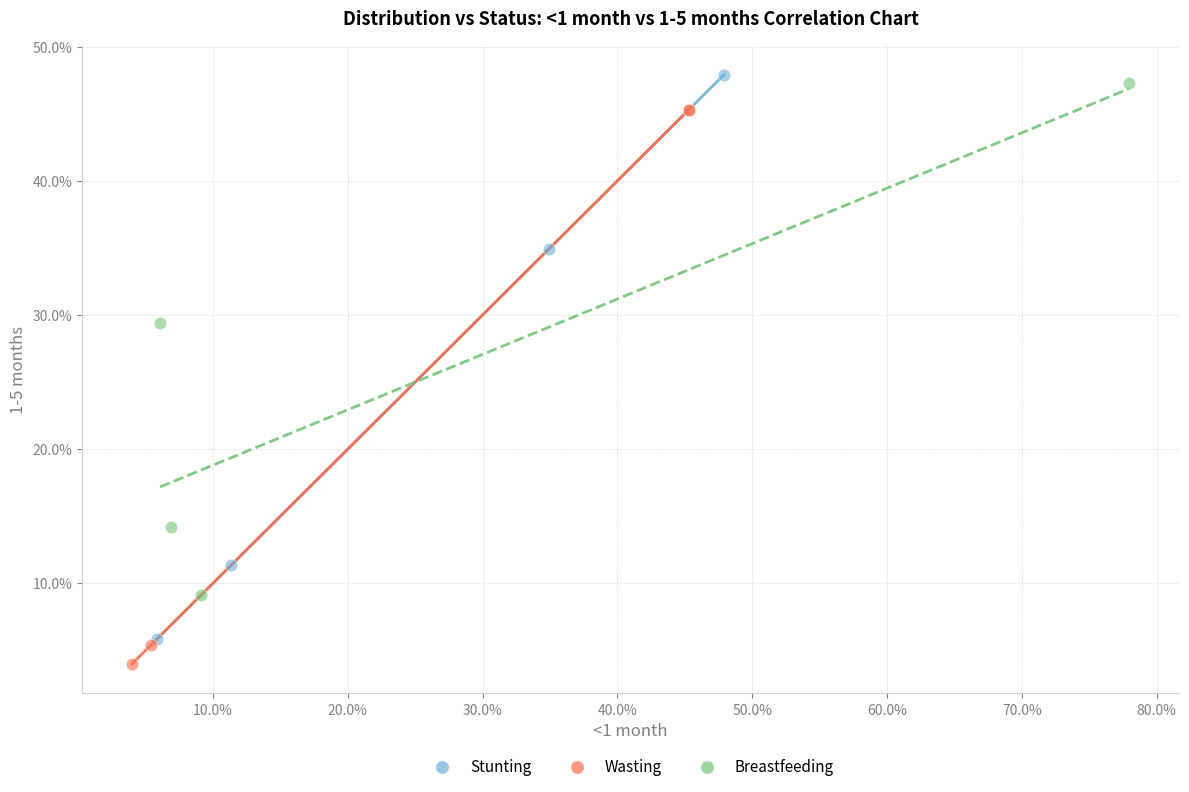

Which series reaches the minimum Y coordinate?

Wasting